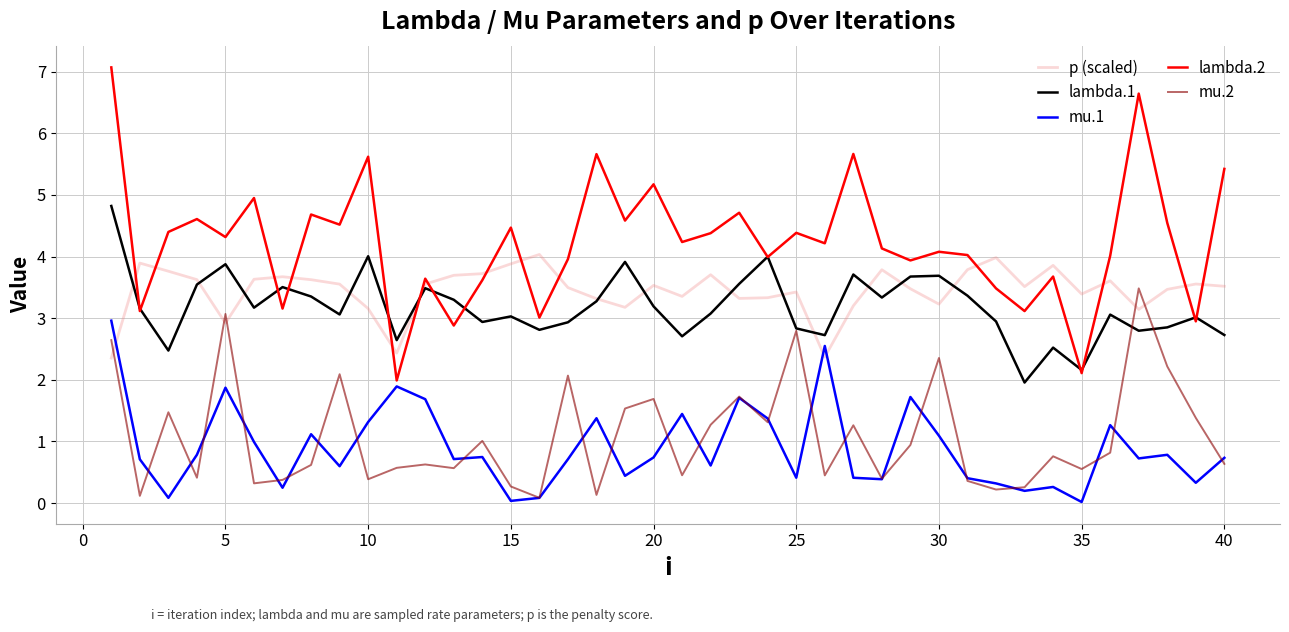

True or false: lambda.2 and mu.2 cross at least once.

False